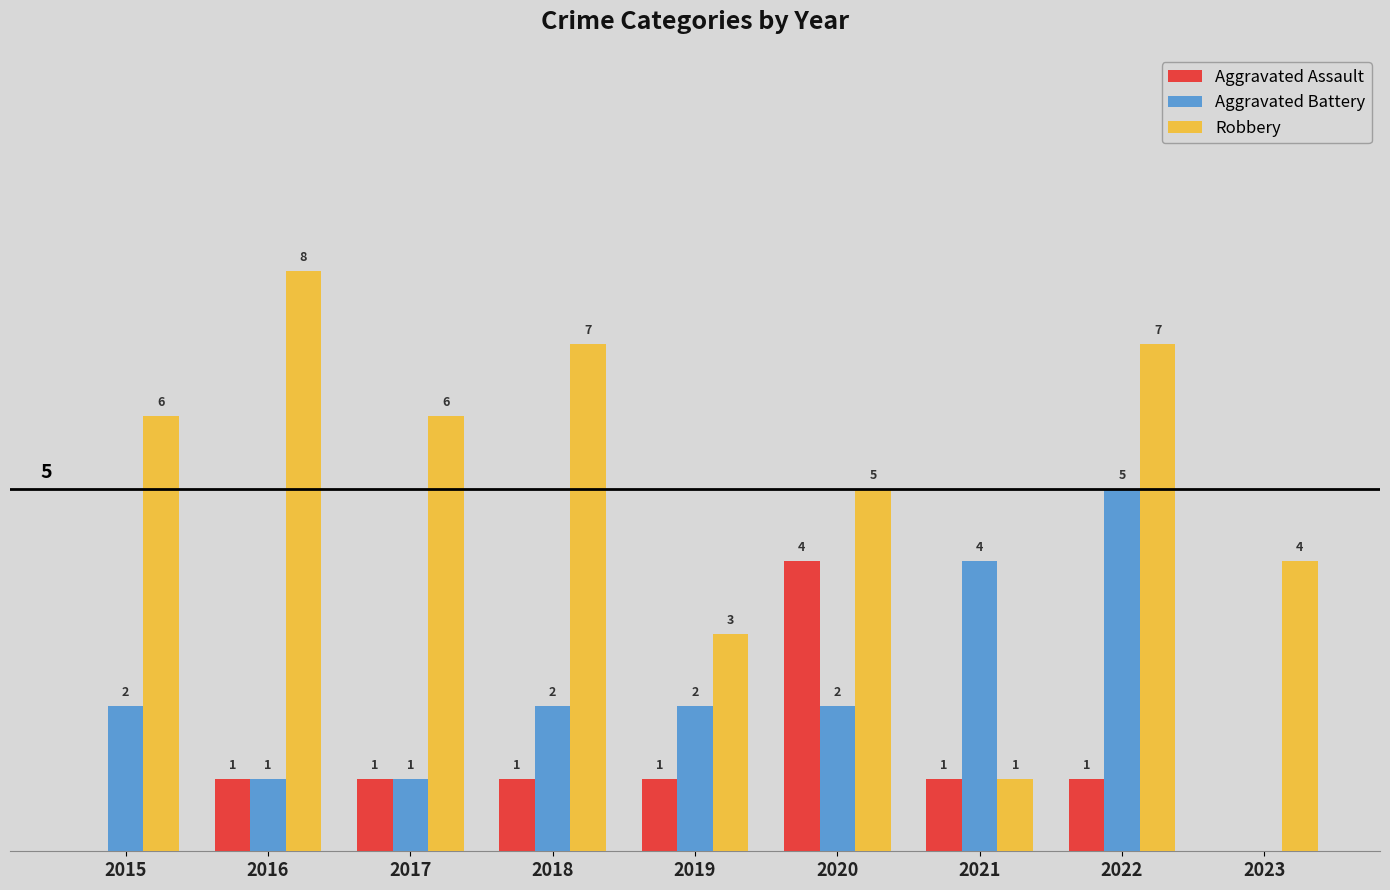

Between 2017 and 2019, which series saw the biggest shift?

Robbery